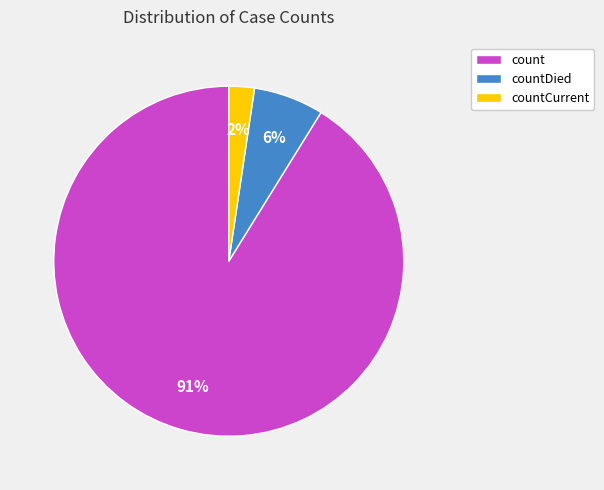

To the nearest percent, what is the average slice percentage?

33%